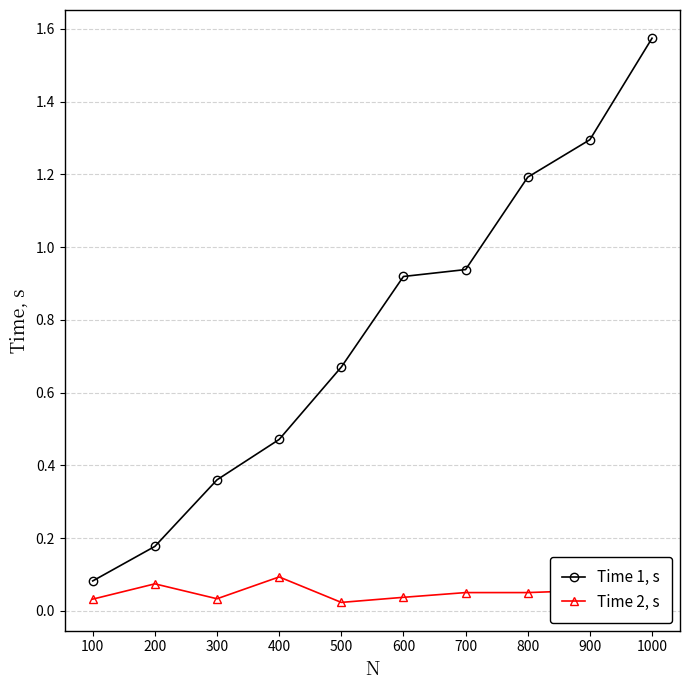

Count the number of data series in this chart.

2